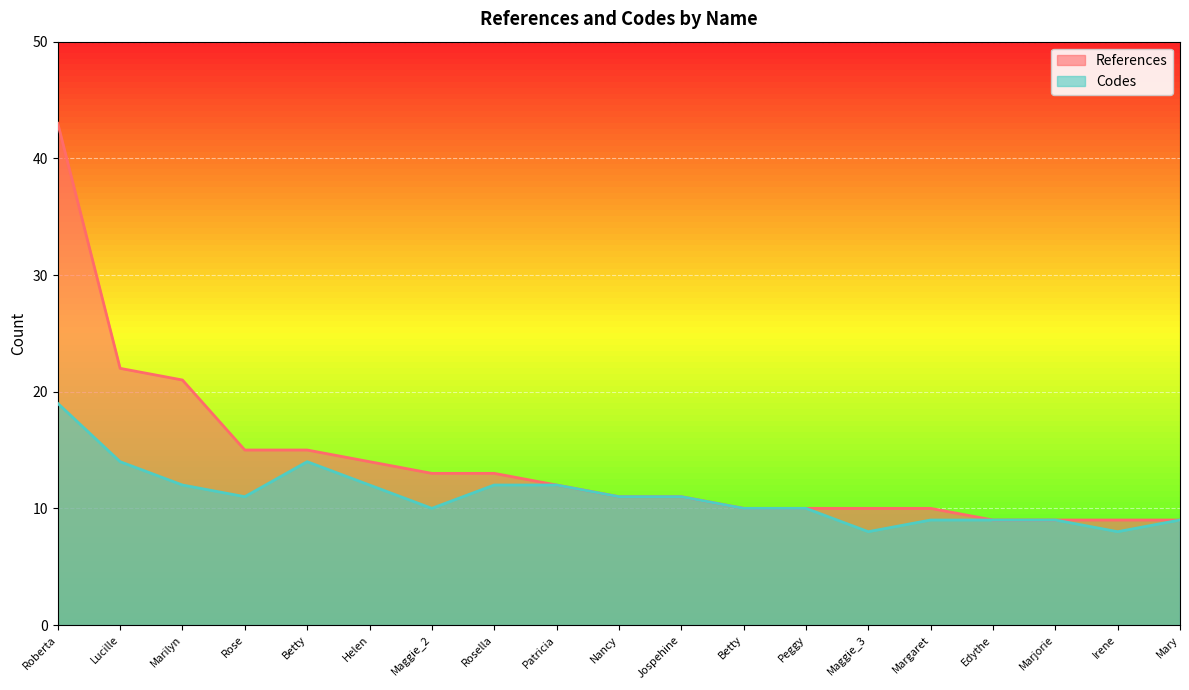

How many data points does each series have?

19